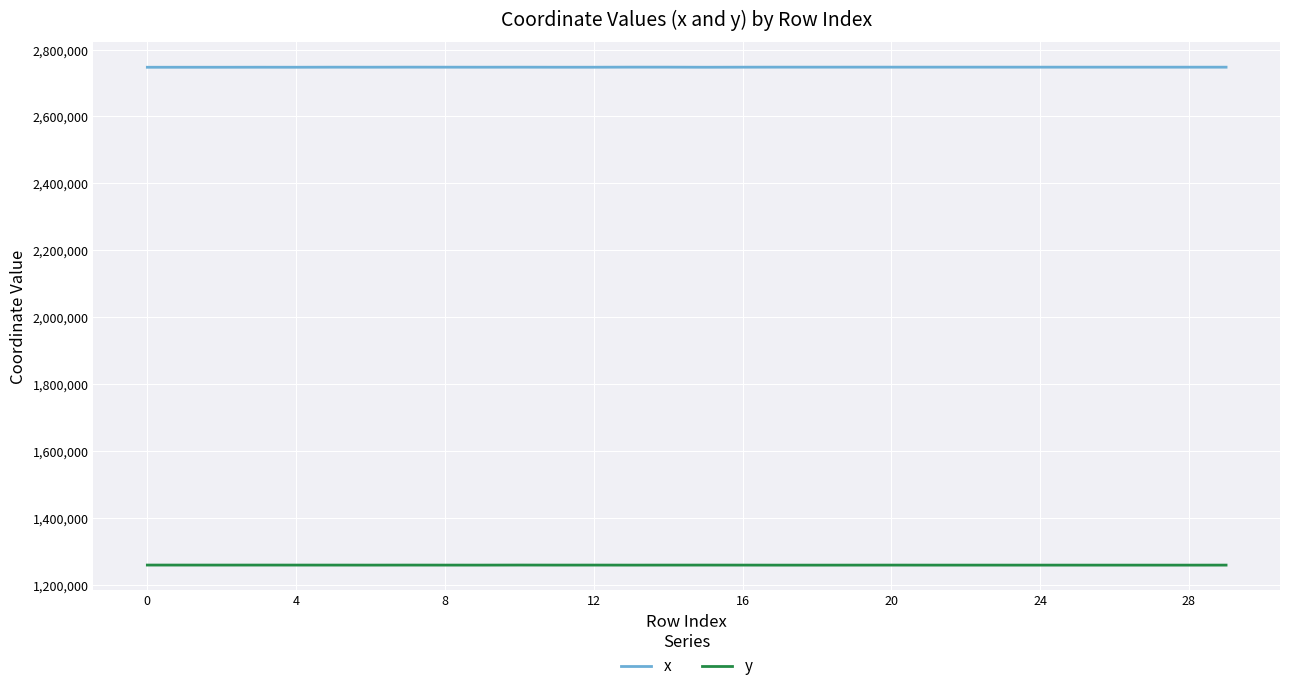

Rank the series by their average value, from lowest to highest.

y, x